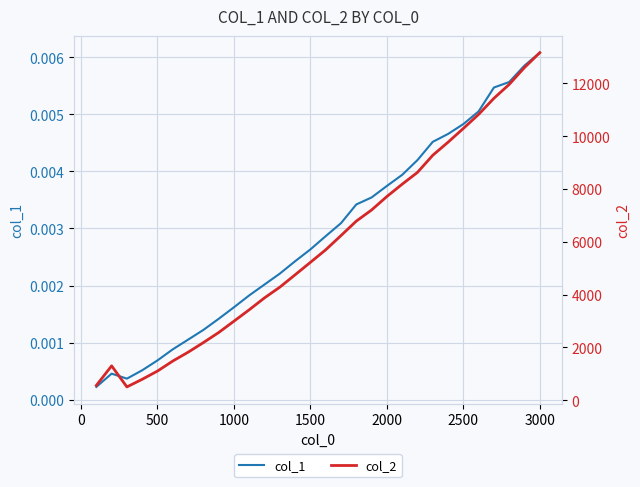

The value of col_2 at 25 is 6872.1. True or false?

False